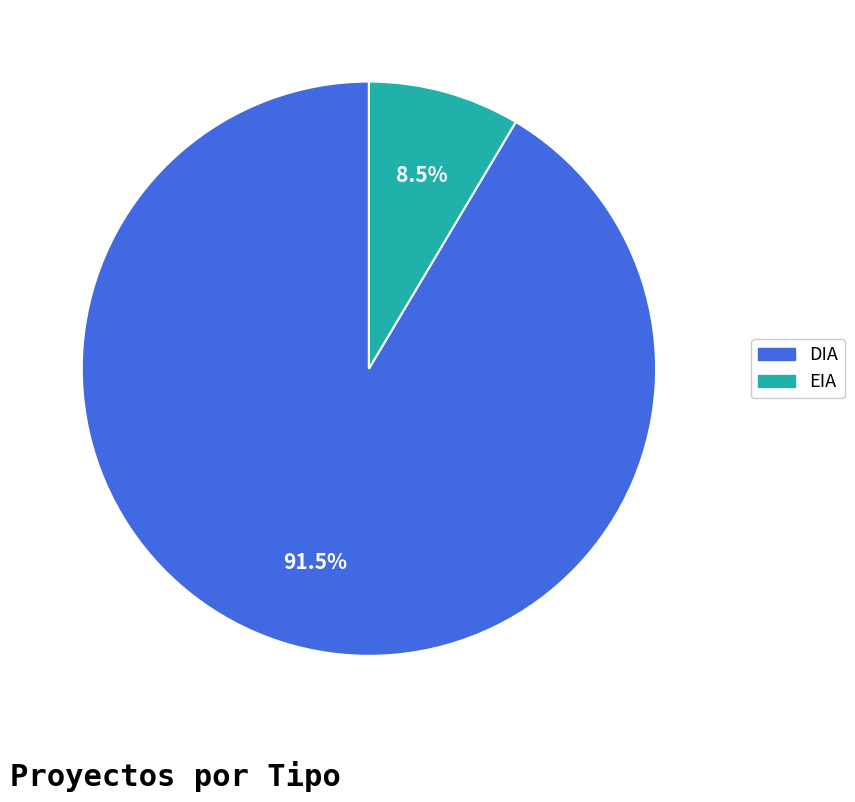

Do DIA and EIA together represent more than half of the pie?

Yes